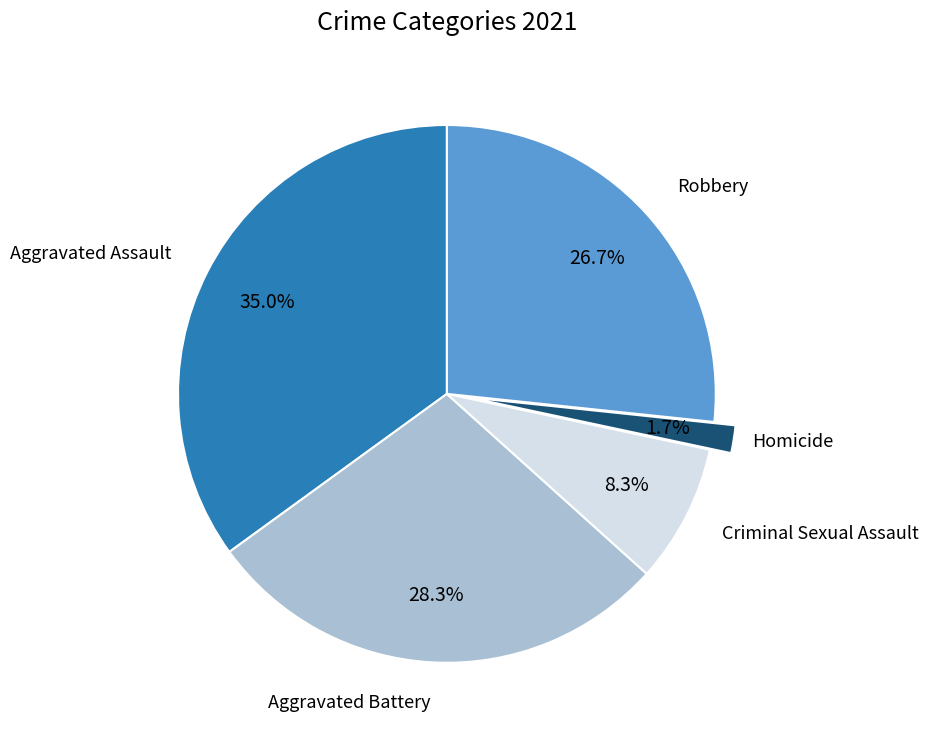

Rank the categories by value from lowest to highest.

Homicide, Criminal Sexual Assault, Robbery, Aggravated Battery, Aggravated Assault